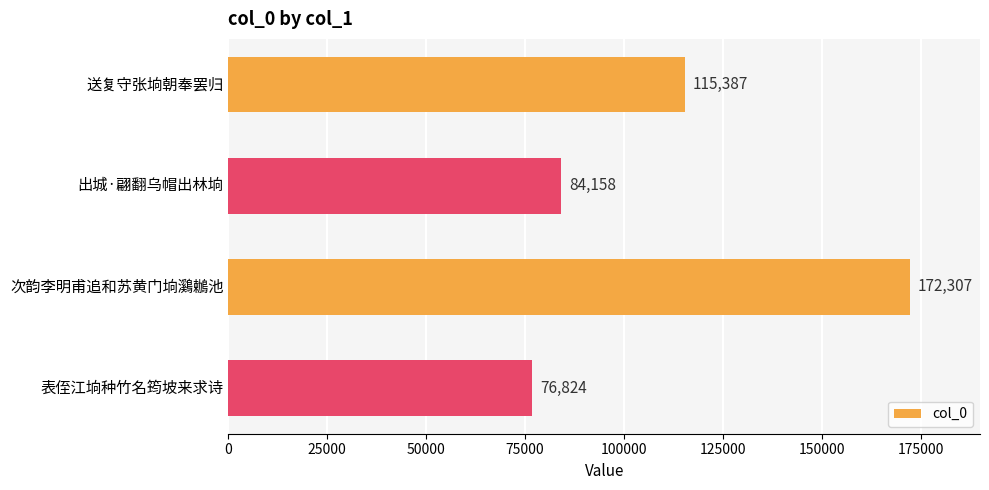

What value does the data have at 出城·翩翻乌帽出林垧, to the nearest 10?

84160